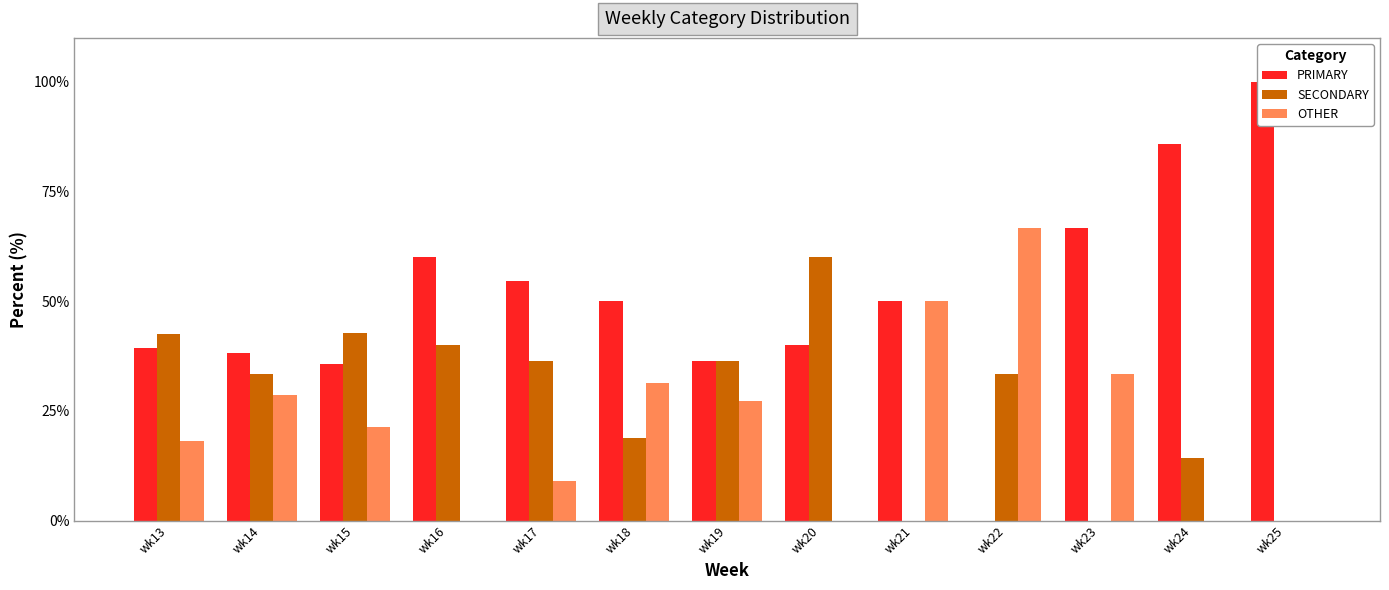

The value of SECONDARY at wk24 is 14.3. True or false?

True